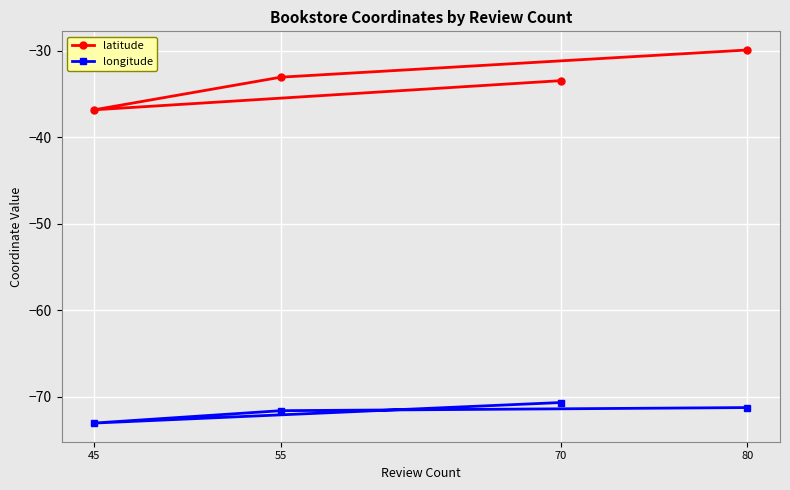

Which has a higher value, 45 or 55?

55